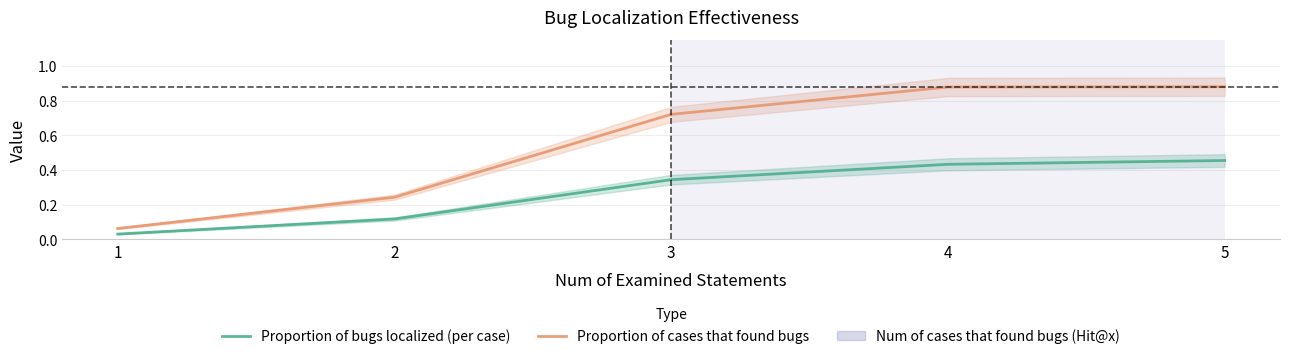

What is the average value of the Proportion of cases that found bugs series?

0.6